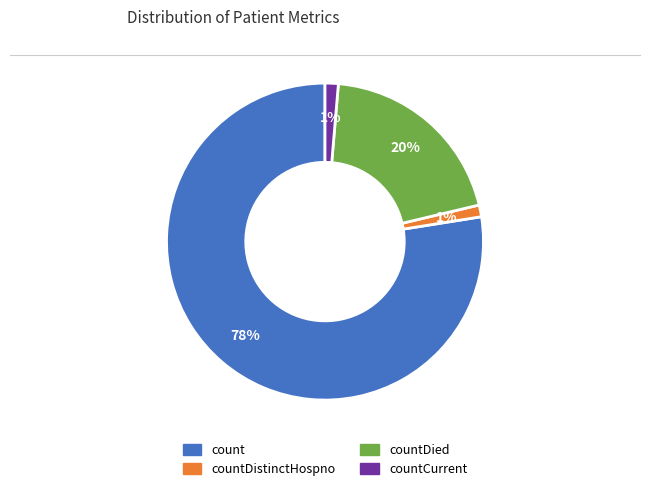

To the nearest percent, what is the average slice percentage?

25%